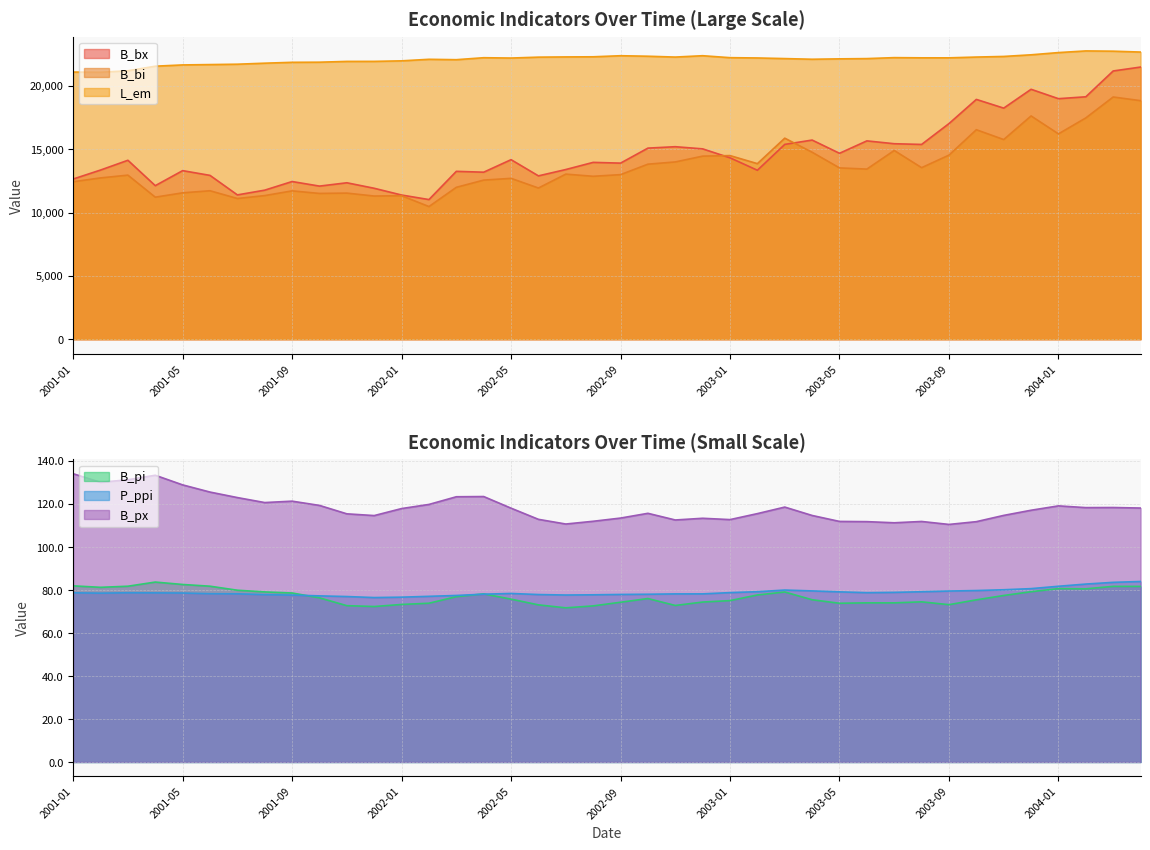

What is the smallest value displayed?

71.7